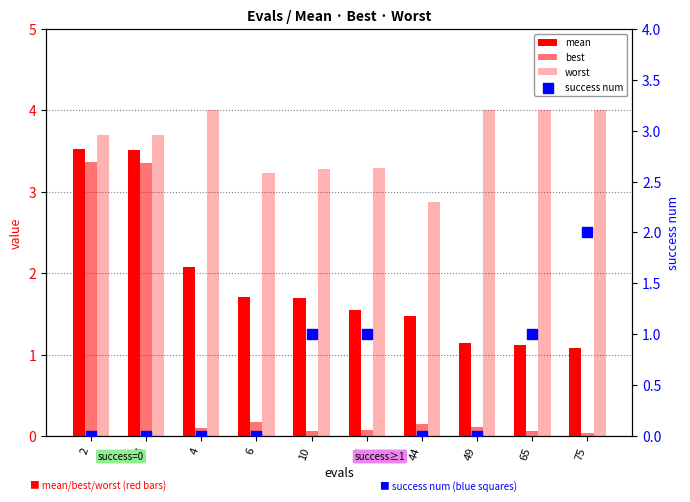

What are all the series names shown in the legend?

mean, best, worst, success num